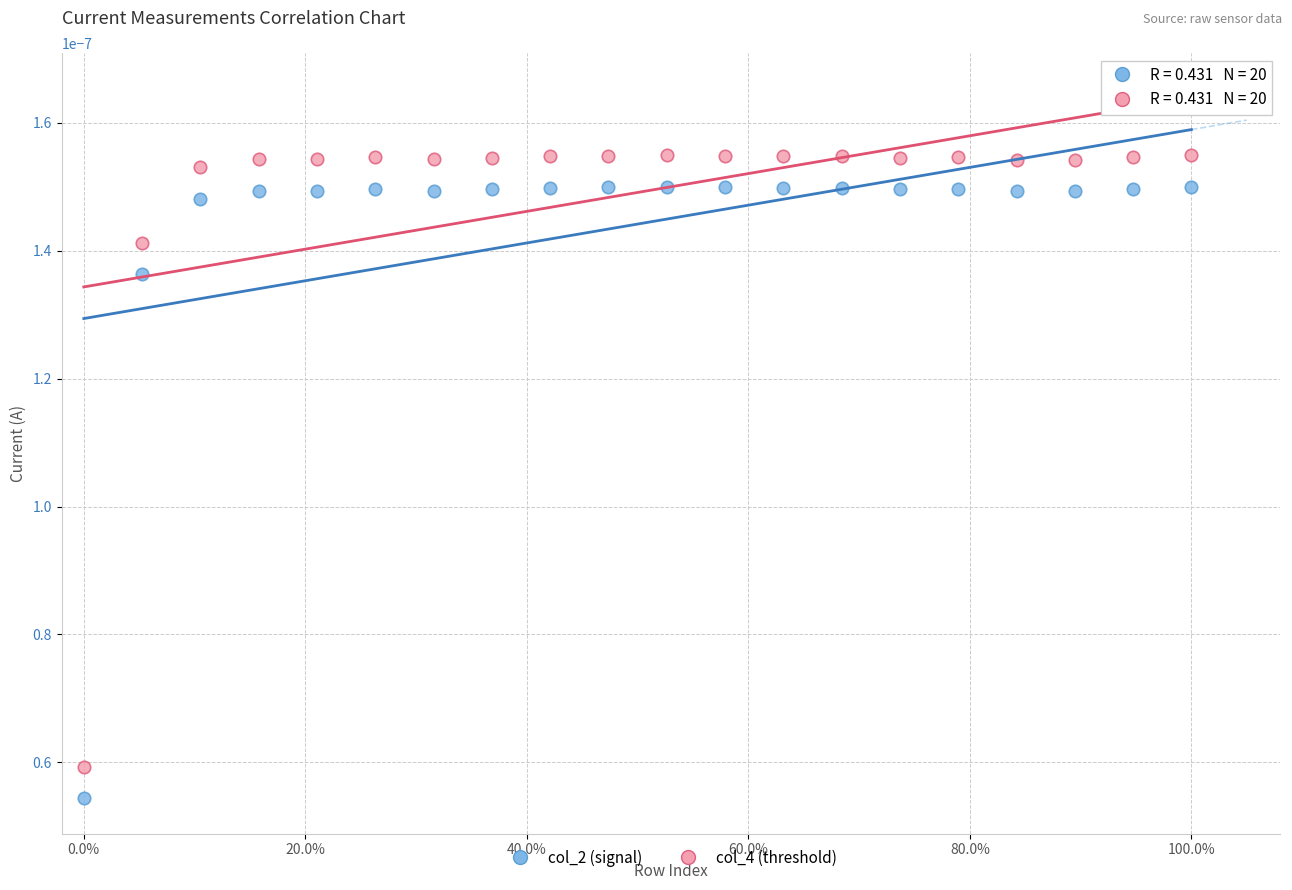

What are all the series names shown in the legend?

col_2 (signal), col_4 (threshold)